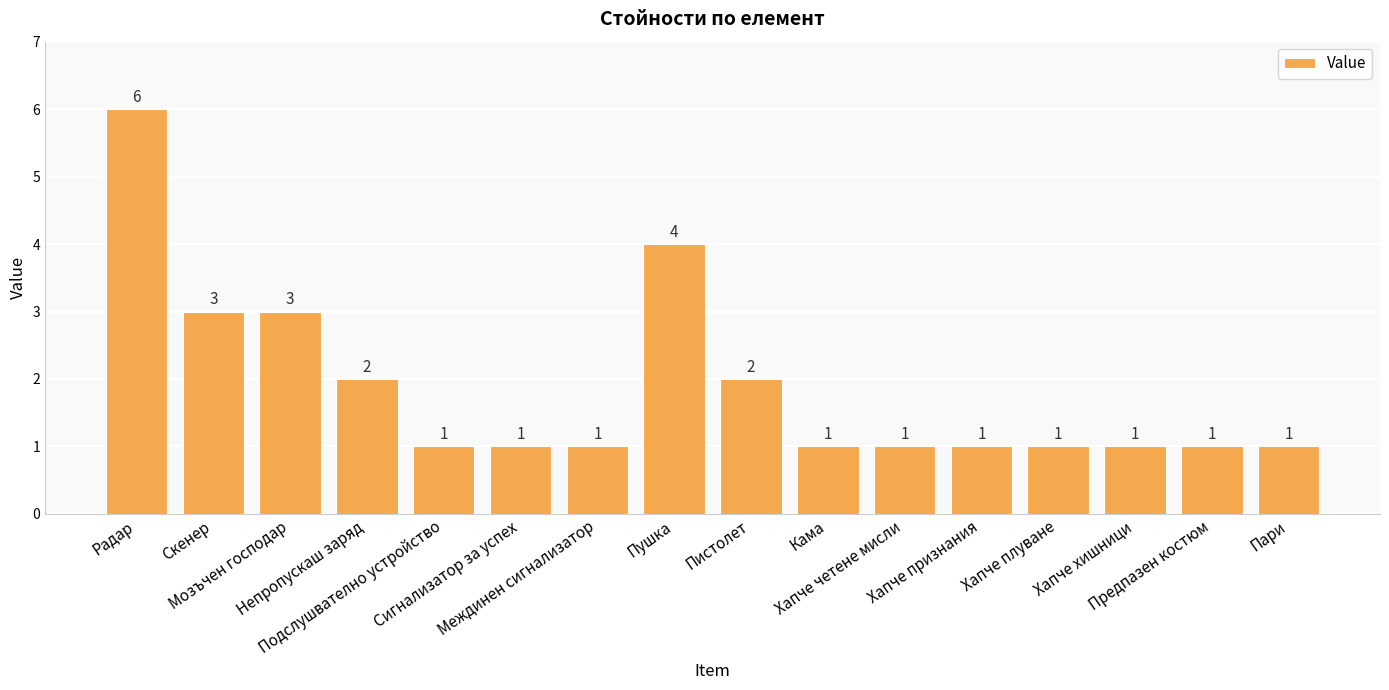

Reading left to right, what are all the values shown in this chart?

Радар=6	Скенер=3	Мозъчен господар=3	Непропускаш заряд=2	Подслушвателно устройство=1	Сигнализатор за успех=1	Междинен сигнализатор=1	Пушка=4	Пистолет=2	Кама=1	Хапче четене мисли=1	Хапче признания=1	Хапче плуване=1	Хапче хишници=1	Предпазен костюм=1	Пари=1